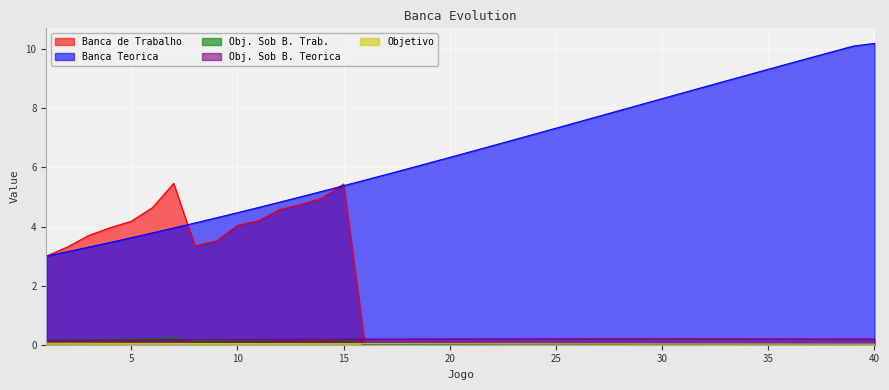

What value does the Banca de Trabalho series have at 12?

4.6